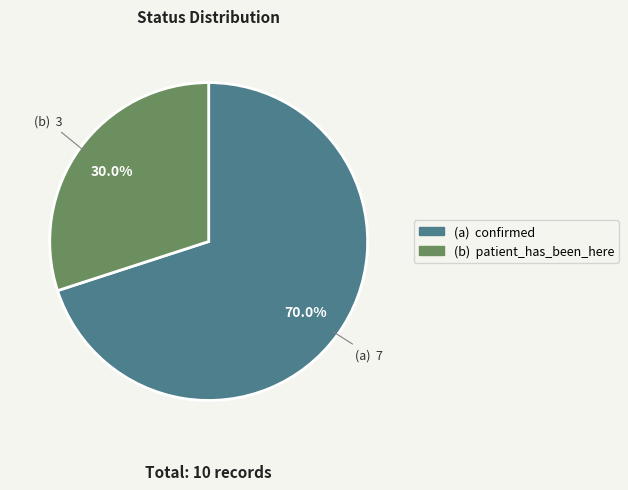

Rank the categories by value from highest to lowest.

(a) confirmed, (b) patient_has_been_here